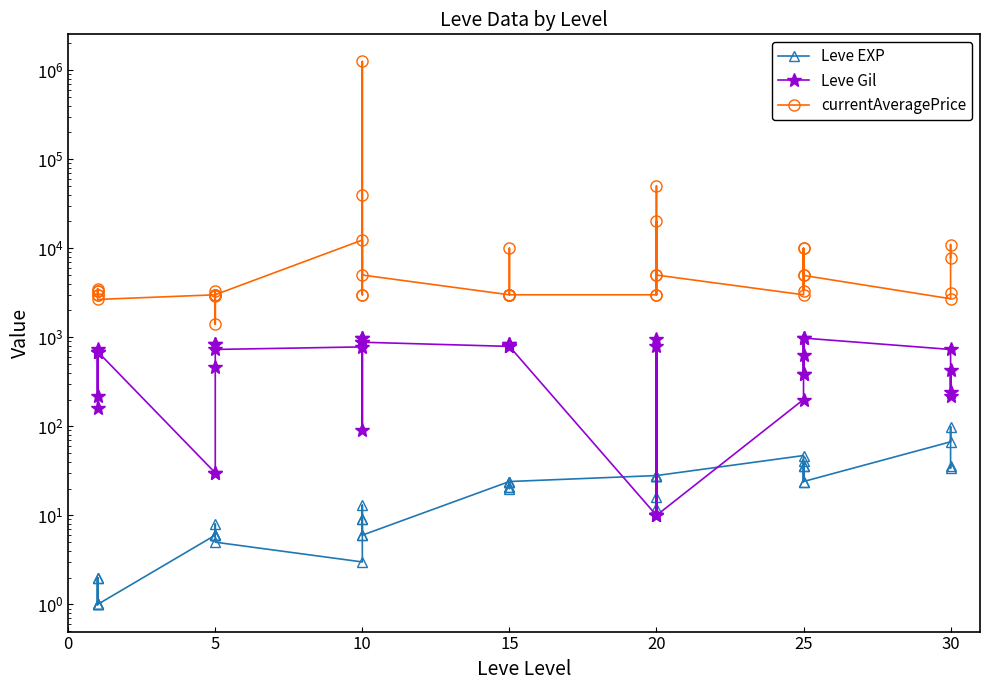

Reading left to right, list all the values displayed in this chart.

Leve EXP: 1	2	1	1	2	1	6	6	8	6	6	5	3	9	9	13	6	6	24	21	24	21	20	24	28	16	28	28	12	28	47	36	24	41	36	24	67	99	34	36
Leve Gil: 690	220	690	160	740	690	30	30	460	840	840	730	780	990	990	90	880	880	790	850	790	850	790	790	10	800	10	10	960	10	200	390	980	630	390	980	730	220	430	240
currentAveragePrice: 3307	3309	2996	3515	3000	2661	2999	2900	3313	3001	1400	3008	12356	3000	3000	1250460	40001	5000	3000	3000	3000	3000	10000	3000	3000	49998	5000	20000	3000	5000	3000	10001	4950	3341	10001	4950	2708	3106	11000	7806